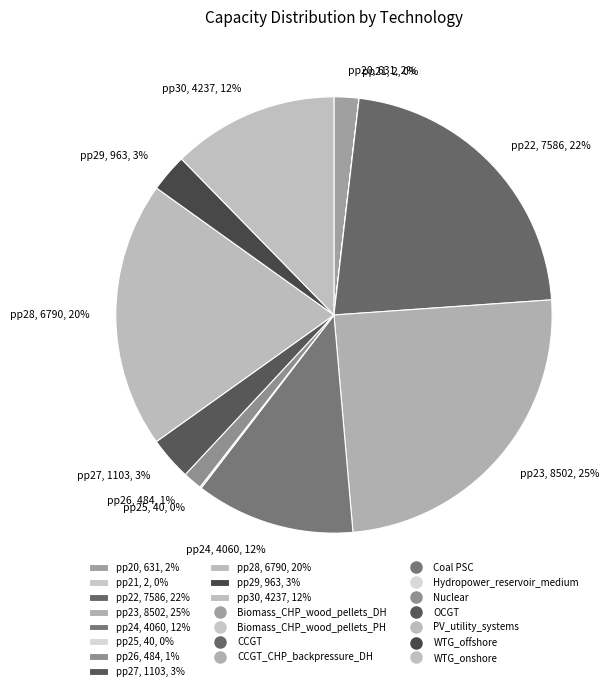

To the nearest percent, what percentage of the pie is pp27, 1103, 3%?

3%